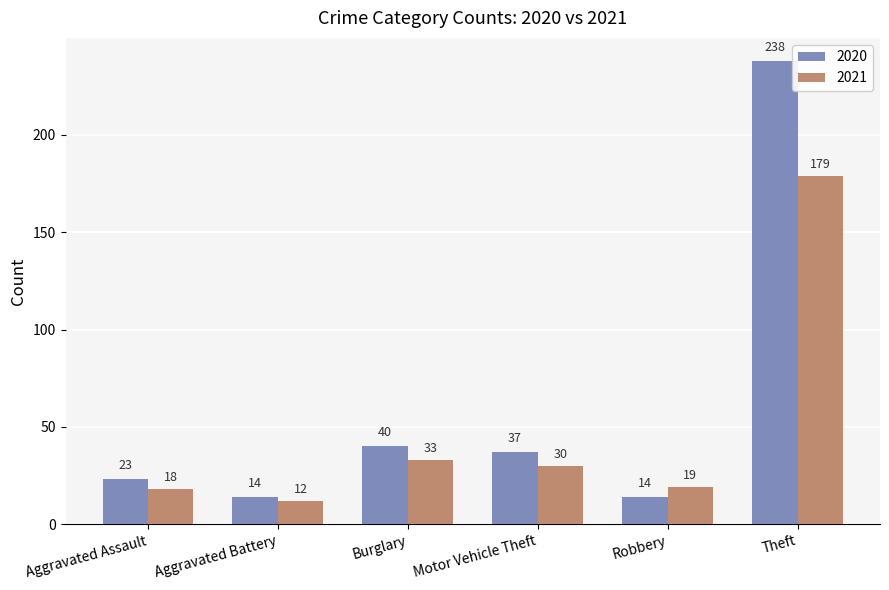

What is the highest value of the 2020 series?

238